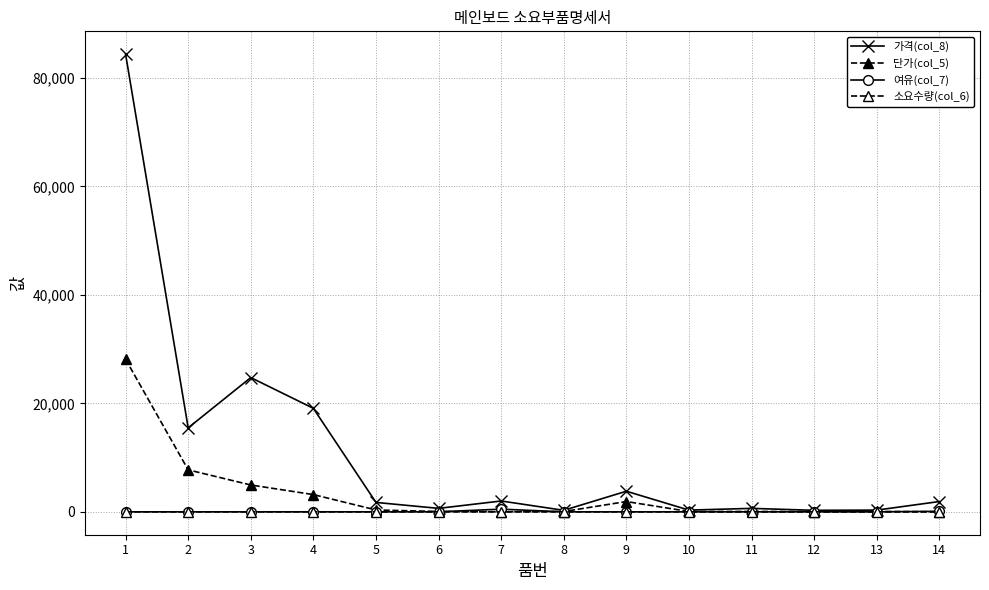

What is the difference between the highest and lowest values at 6?

637